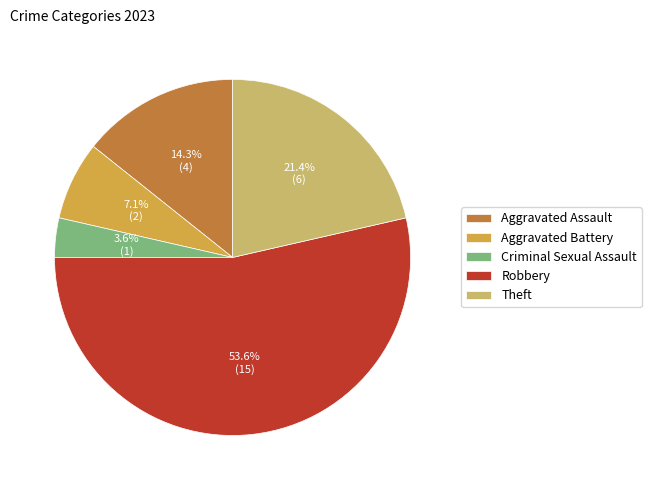

Which category has the biggest portion of the pie?

Robbery